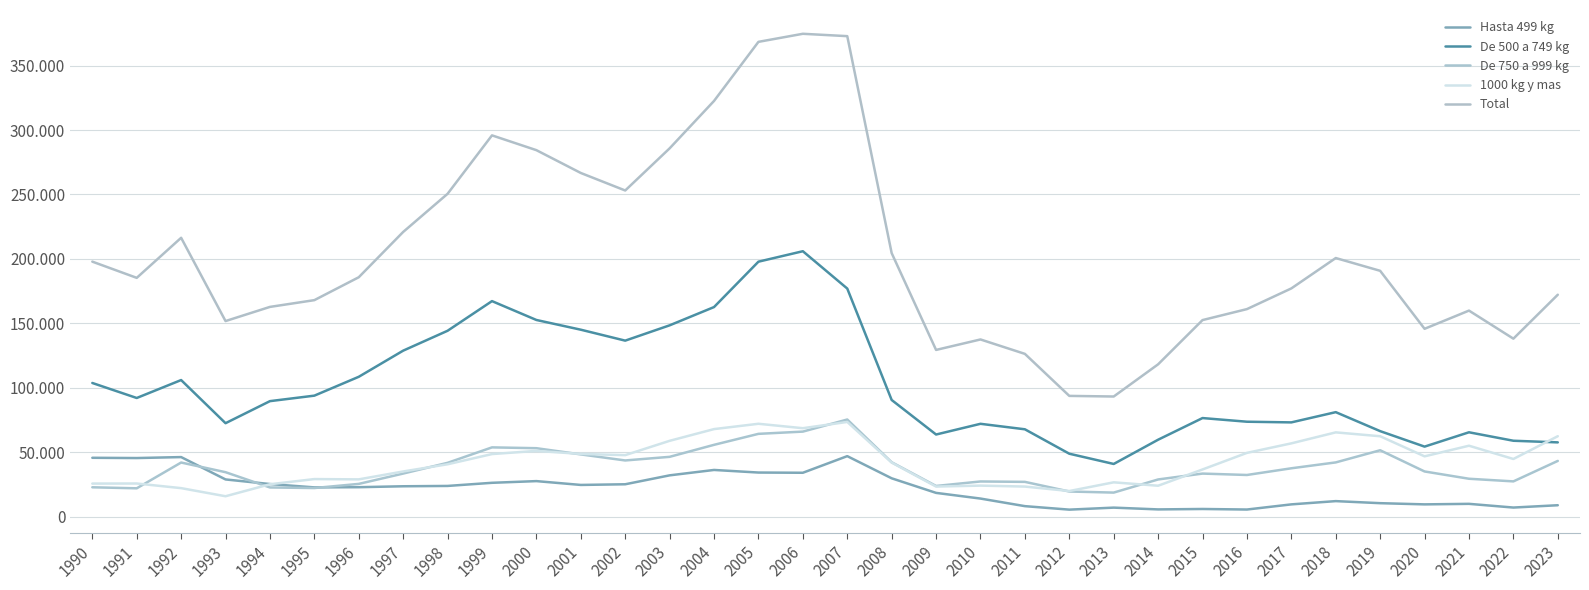

Between 2000 and 2008, which series saw the biggest shift?

Total